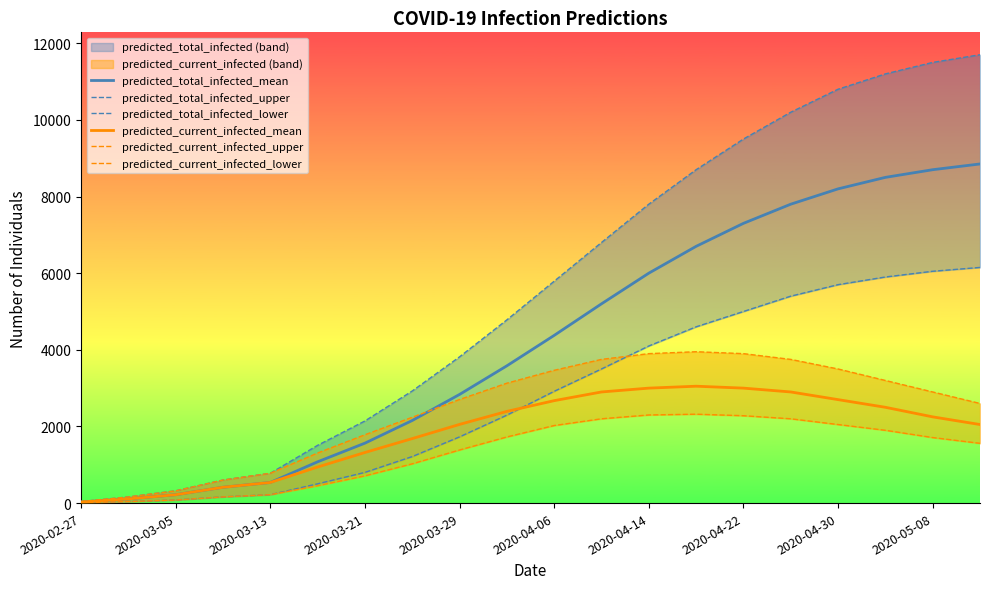

How many data points in predicted_current_infected_upper are above 2900?

9